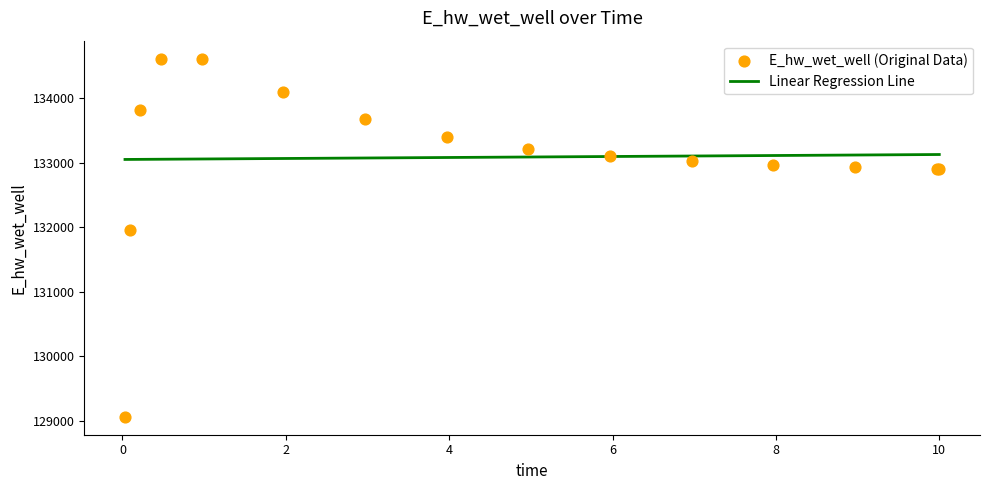

What is the ratio of the value at 4.96875 to the value at 0.46875?

1.0